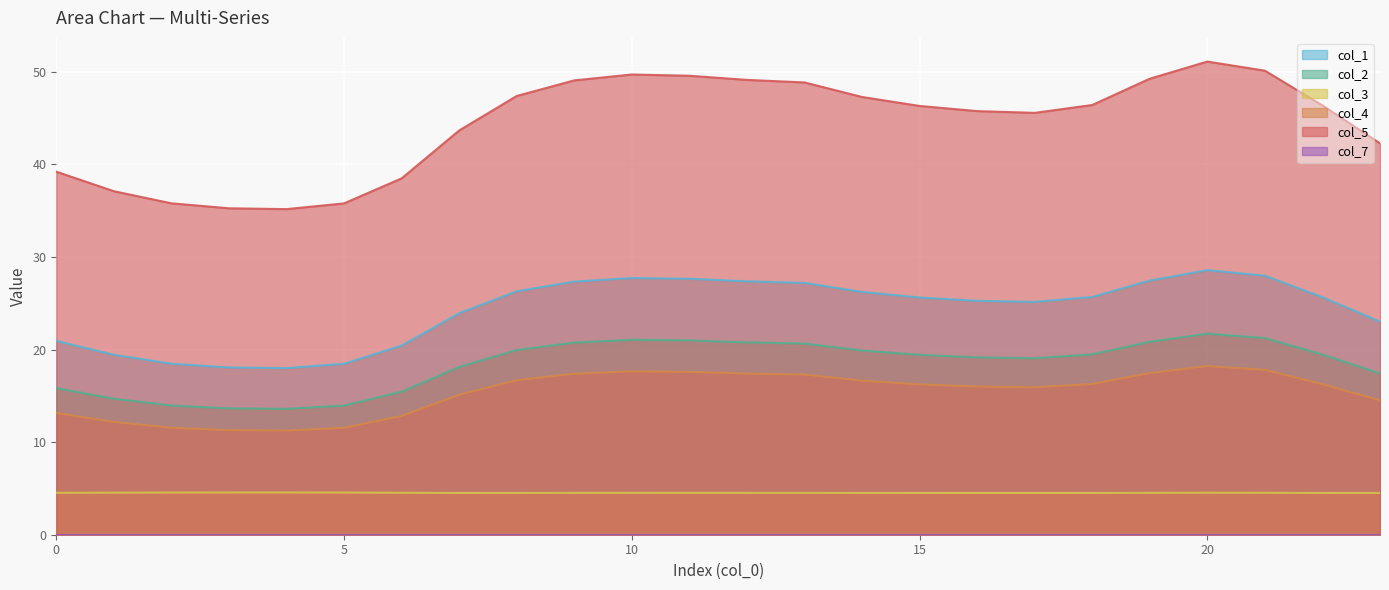

In col_1, how many points are lower than both neighbors (excluding endpoints)?

2